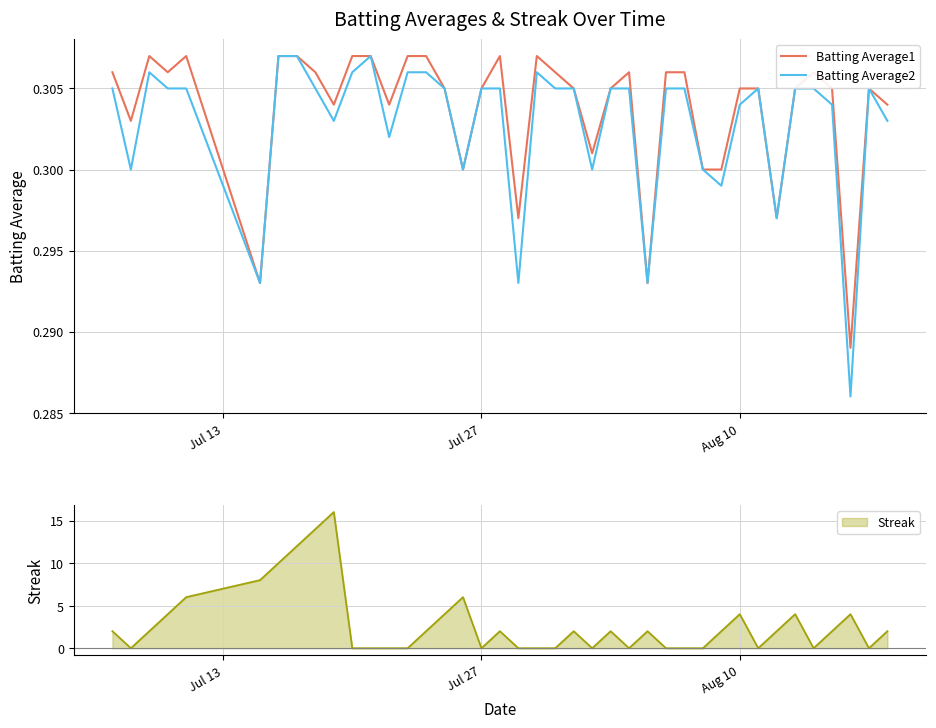

At how many categories does at least one series exceed 0?

40